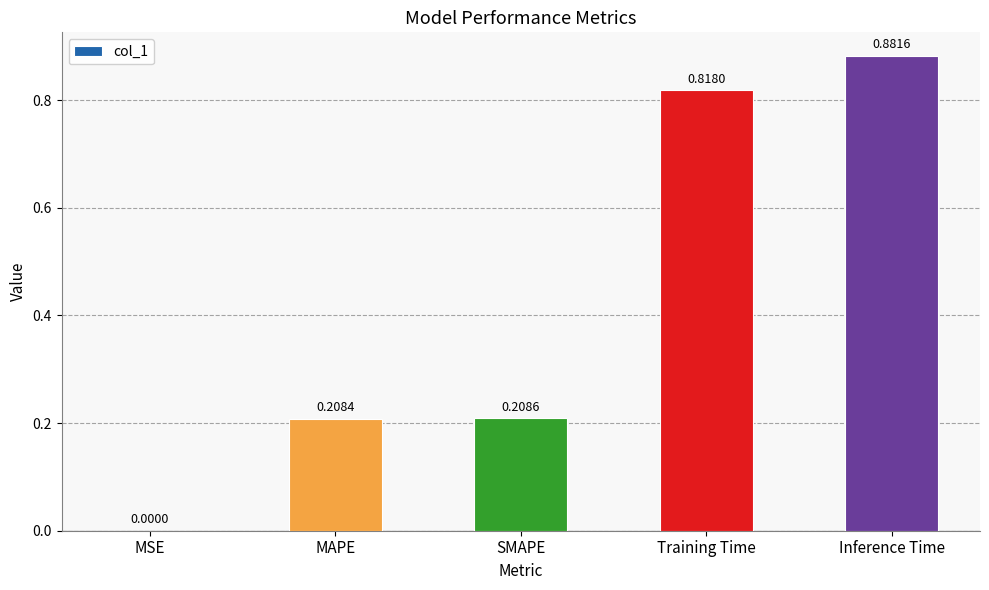

What is the sum of all values?

2.1